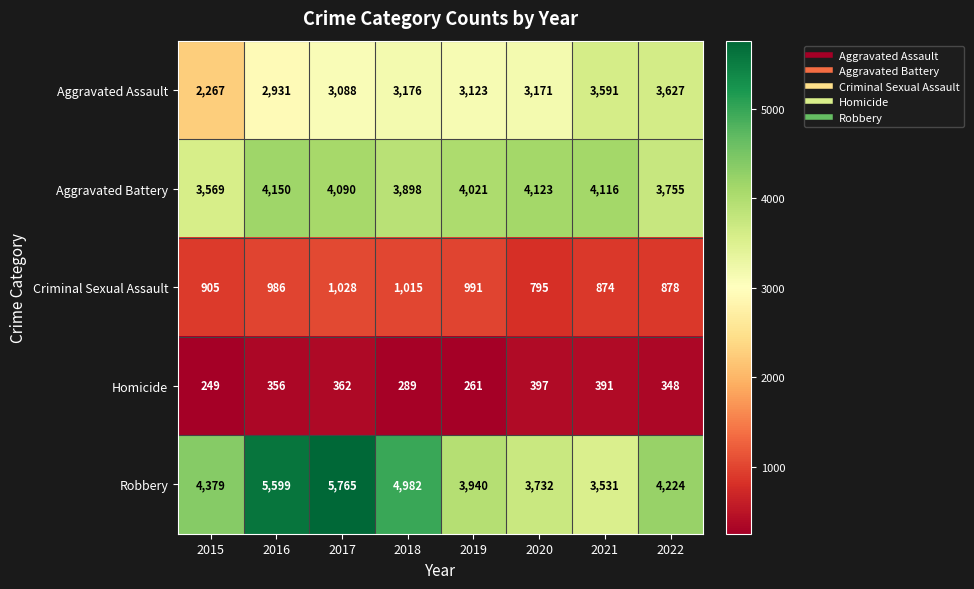

Which series has the largest range (max minus min)?

Robbery